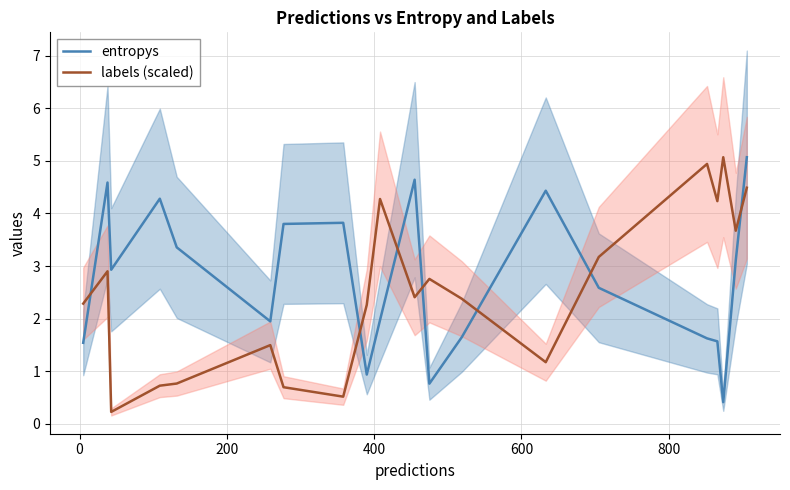

What is the average value of the entropys series?

2.8